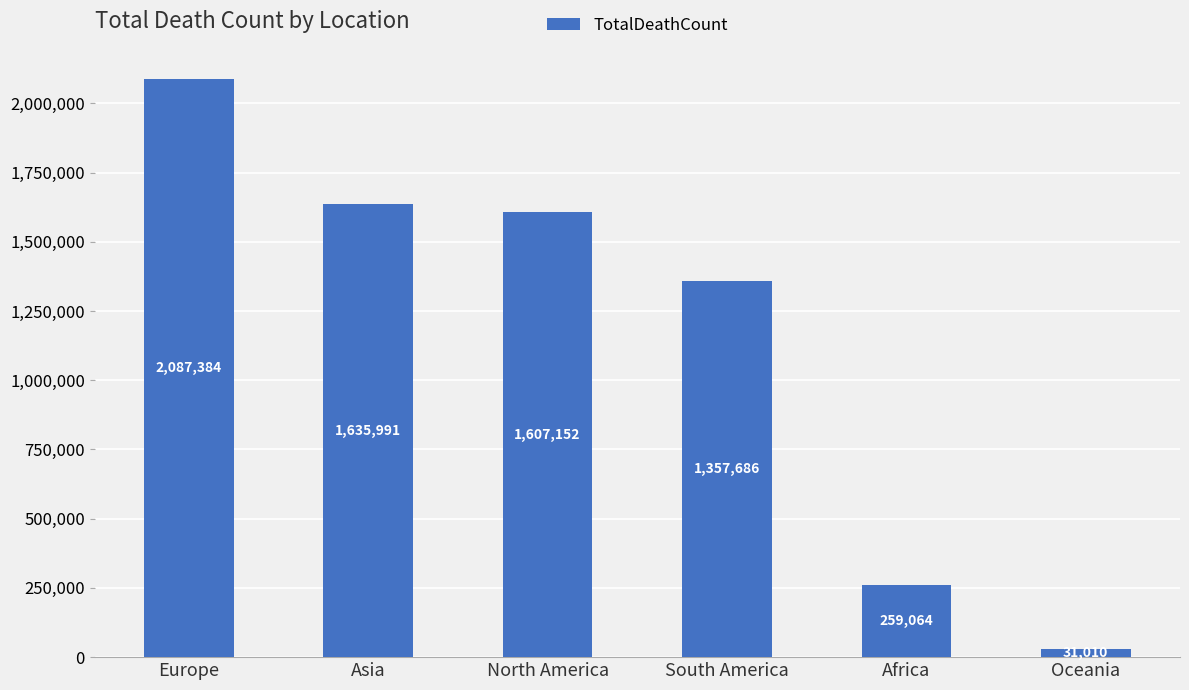

Which has a higher value, Oceania or North America?

North America